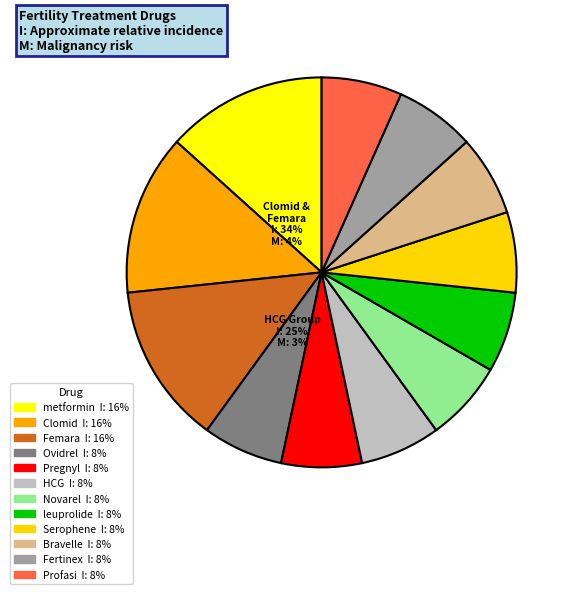

Is the sum of Femara and Serophene greater than half?

No